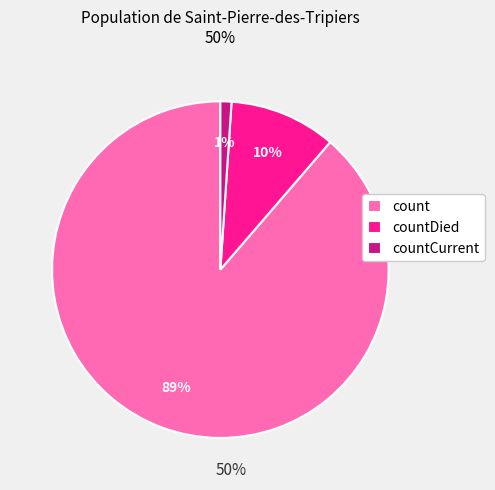

Count the number of slices in the pie.

3